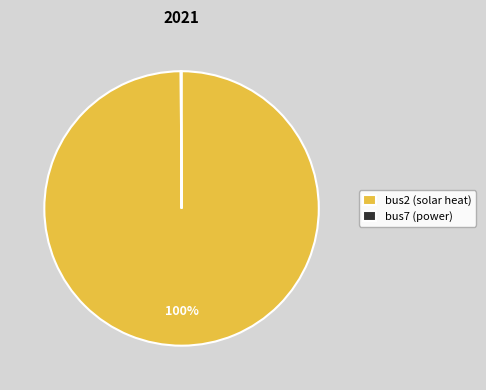

To the nearest percent, what is the average slice percentage?

50%